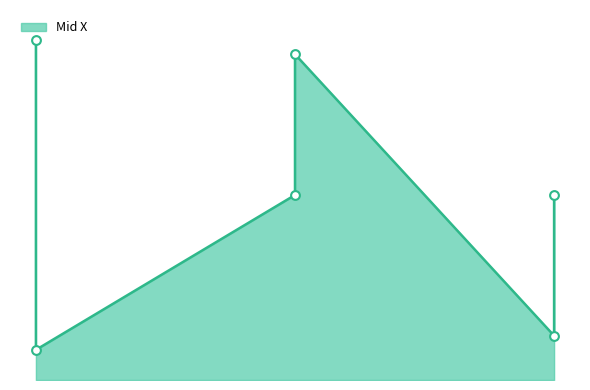

Approximately how many times larger is the value at 180 compared to -60?

0.8